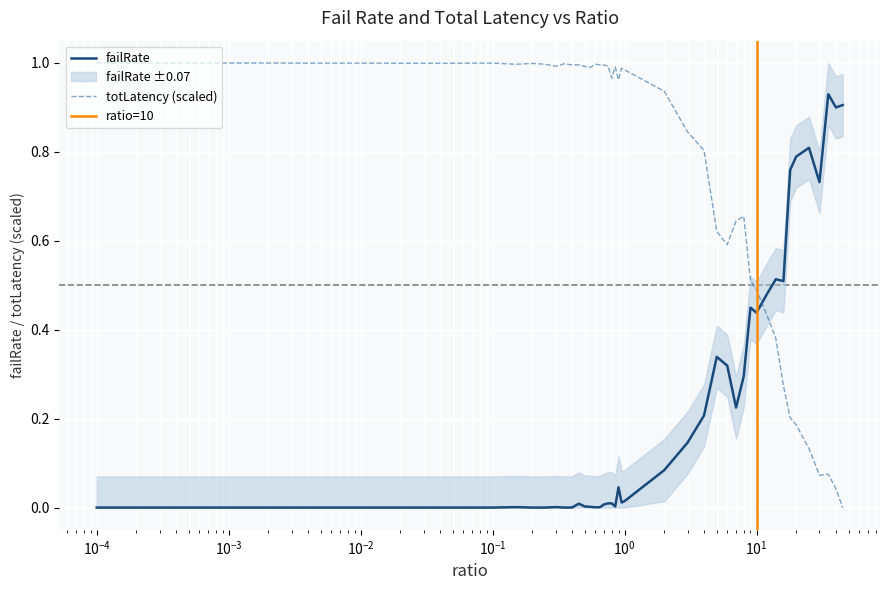

Which series ends up on top after the final intersection of totLatency (scaled) and failRate?

failRate